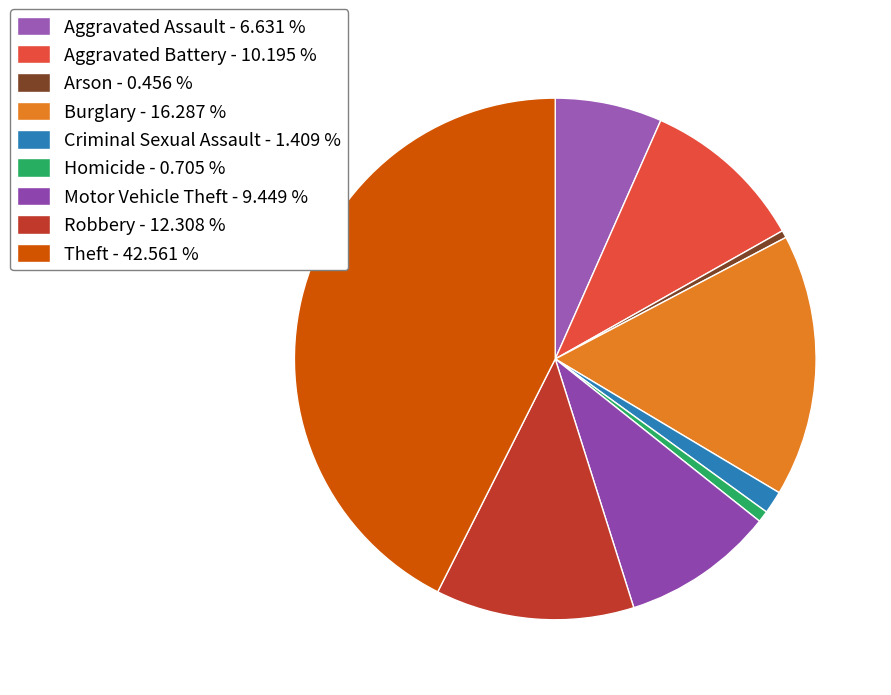

How many segments does this pie chart have?

9